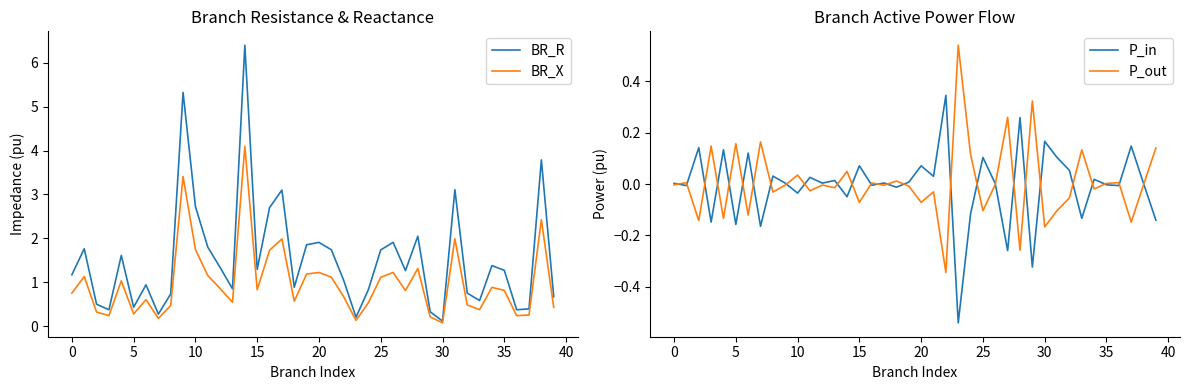

At how many categories does at least one series exceed 5?

2